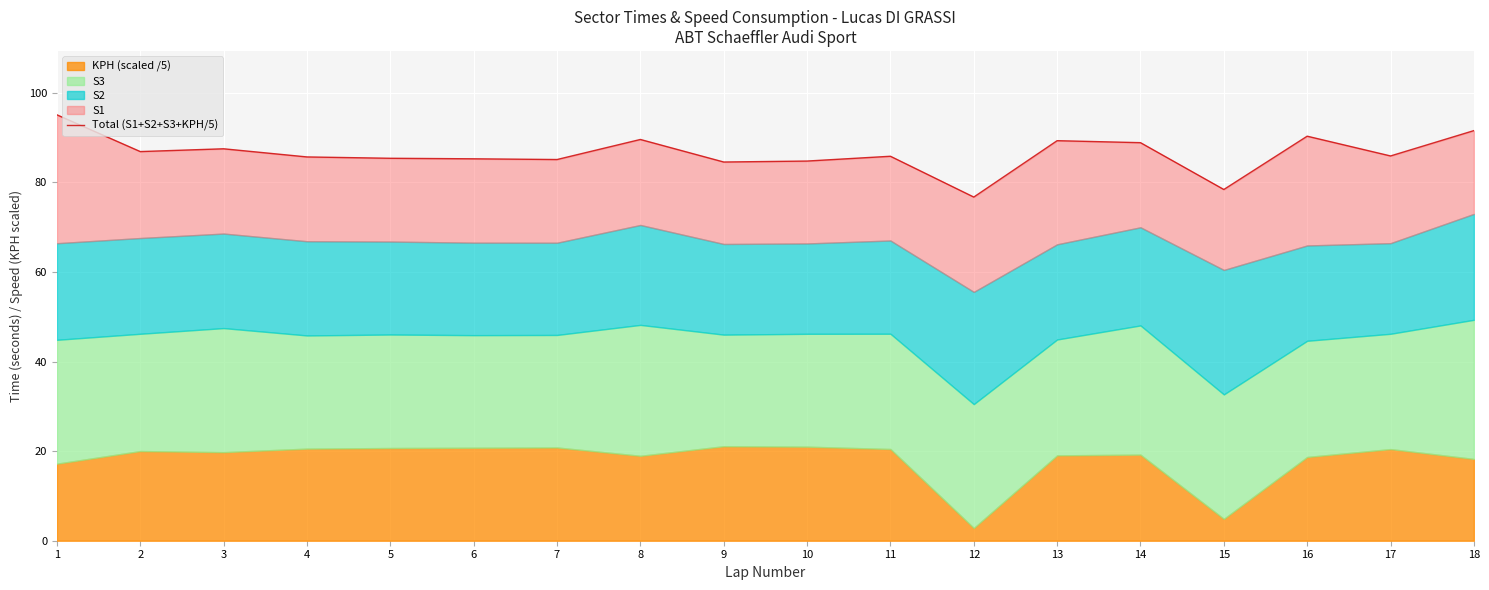

What is the average value?

86.5